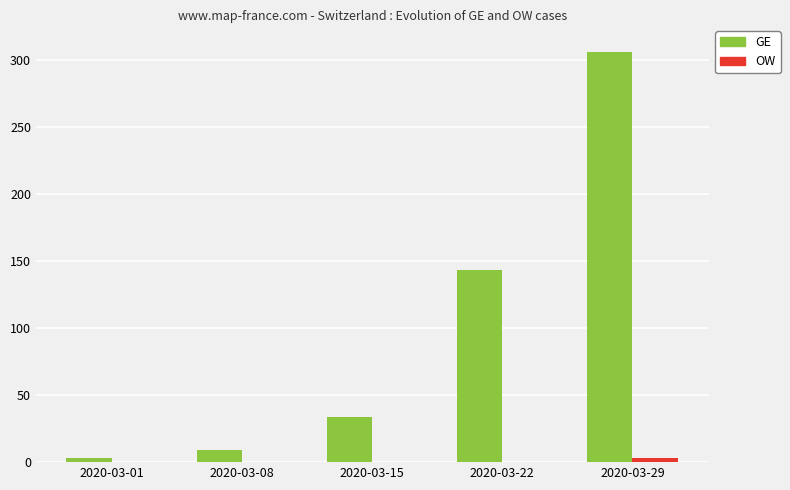

What is the sum of the GE values at 2020-03-01 and 2020-03-08?

12